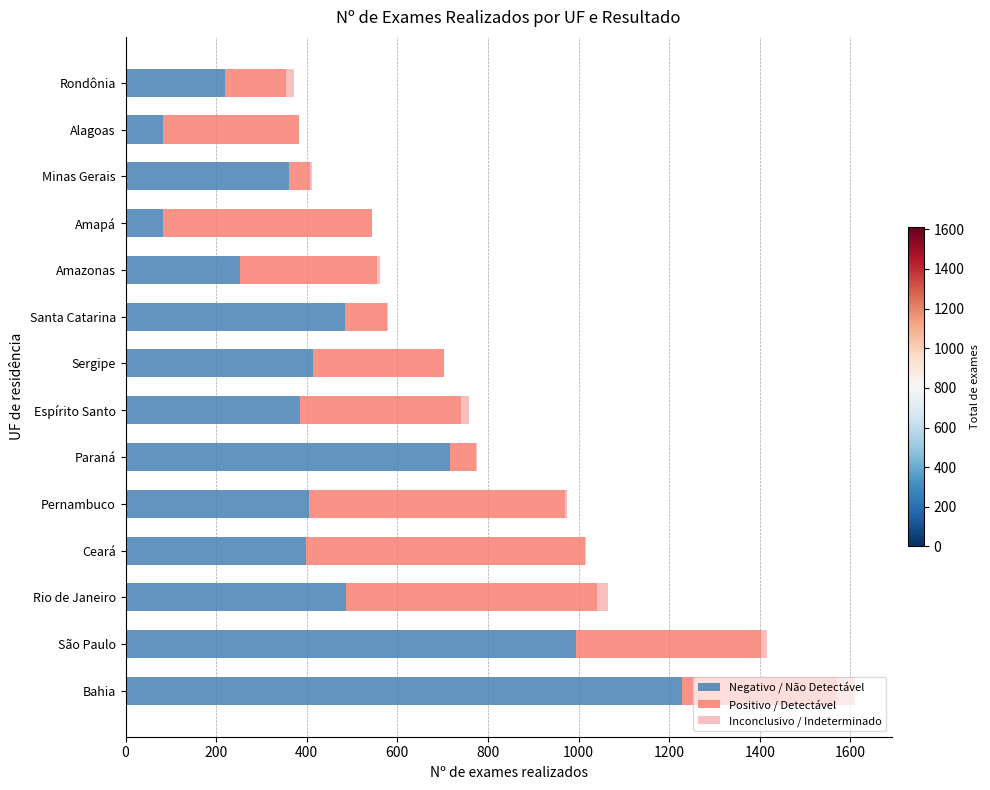

How many series are shown in this chart?

3